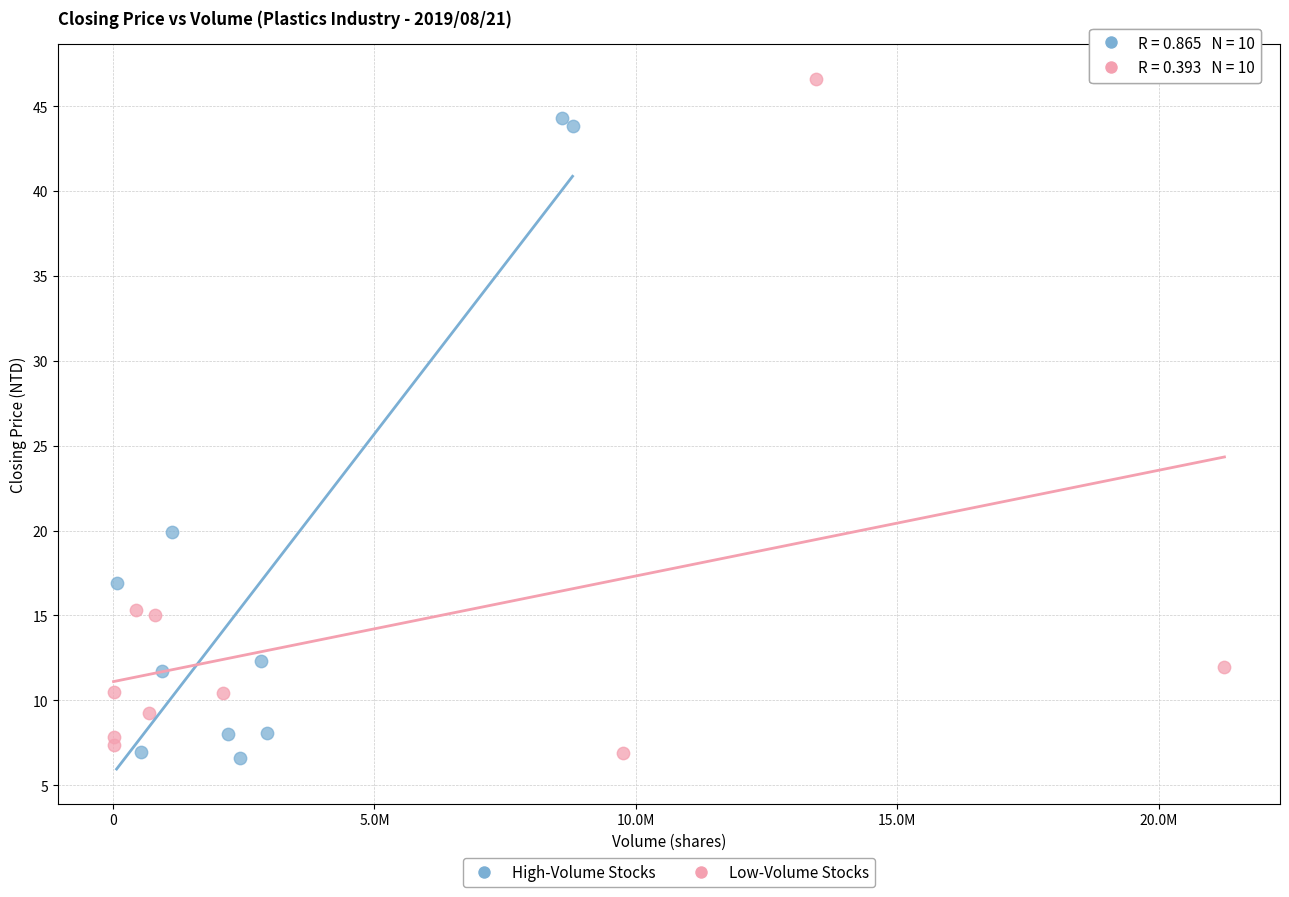

Which series reaches the maximum Y coordinate?

Low-Volume Stocks